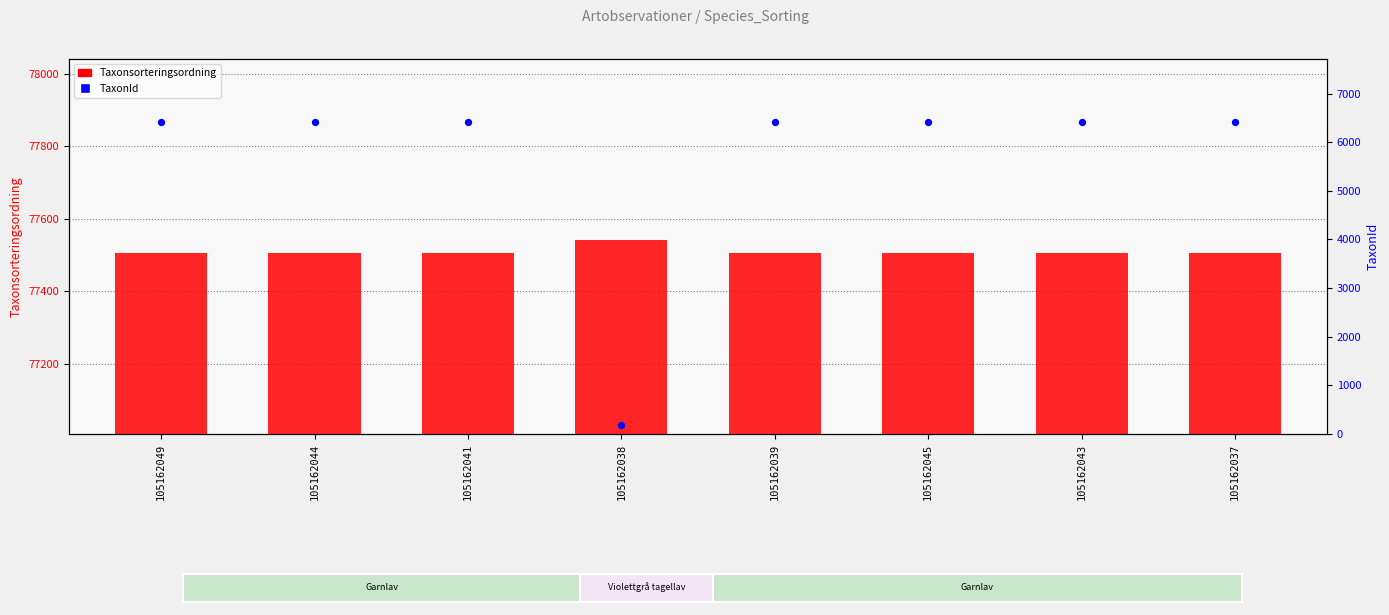

Which series reaches the maximum Y coordinate?

Taxonsorteringsordning